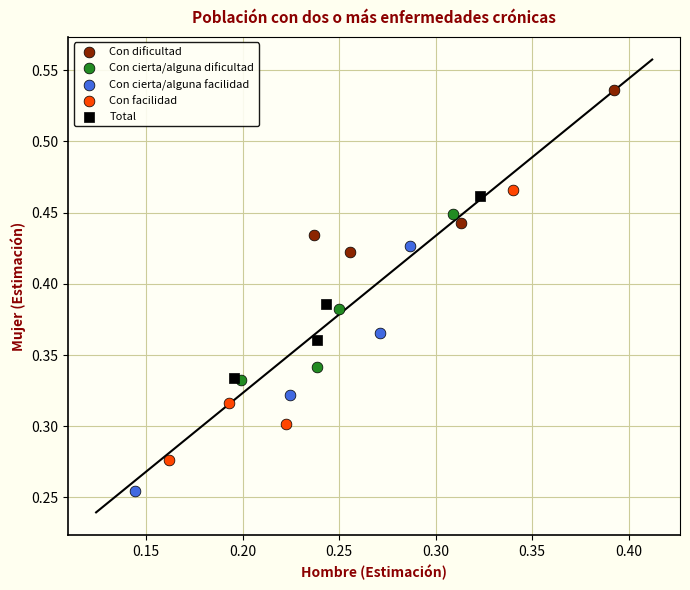

Which series has the largest Y range (max minus min)?

Con facilidad